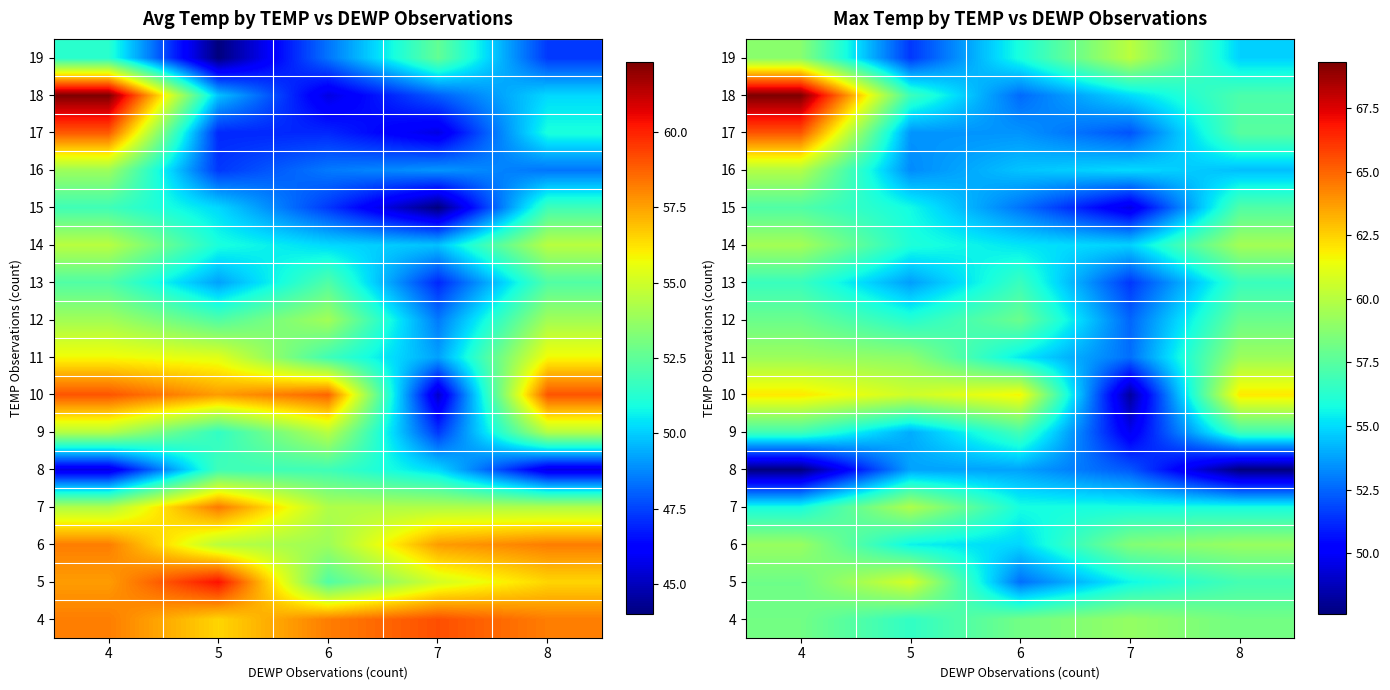

List the labels in order of 17 value, largest first.

4, 8, 5, 6, 7